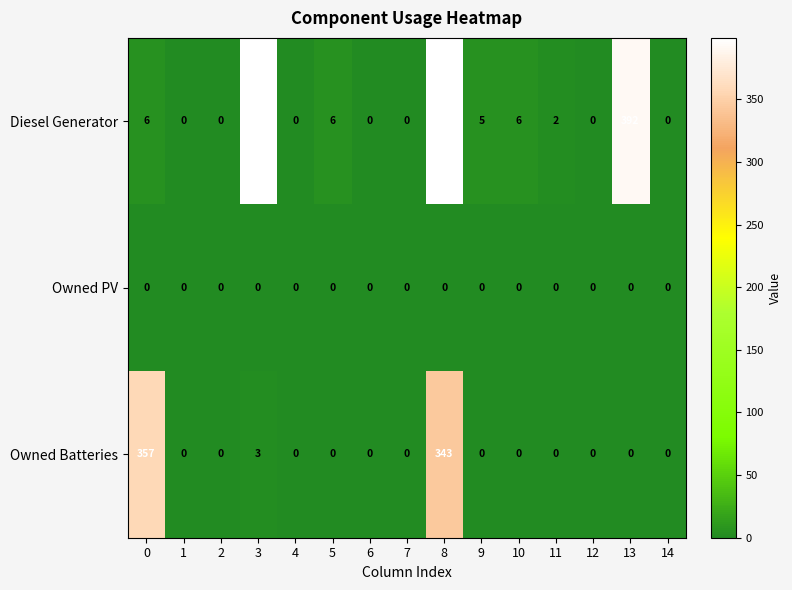

List the series in order of their overall mean, lowest first.

Owned PV, Owned Batteries, Diesel Generator